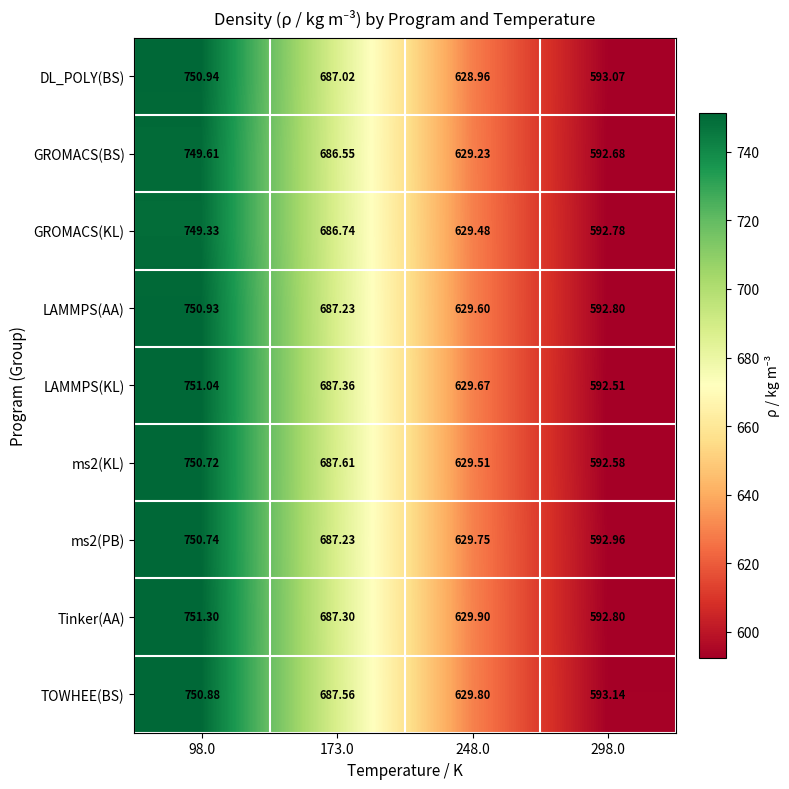

At which category is the sum across all series the highest?

98.0